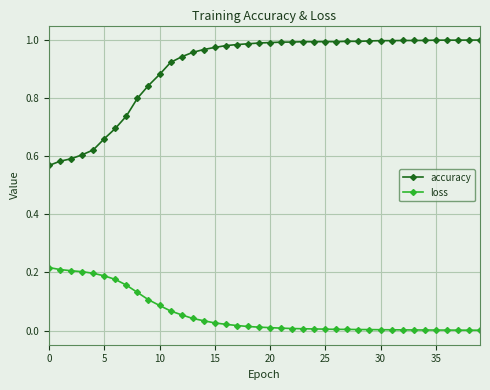

Which series has the largest total across all categories?

accuracy